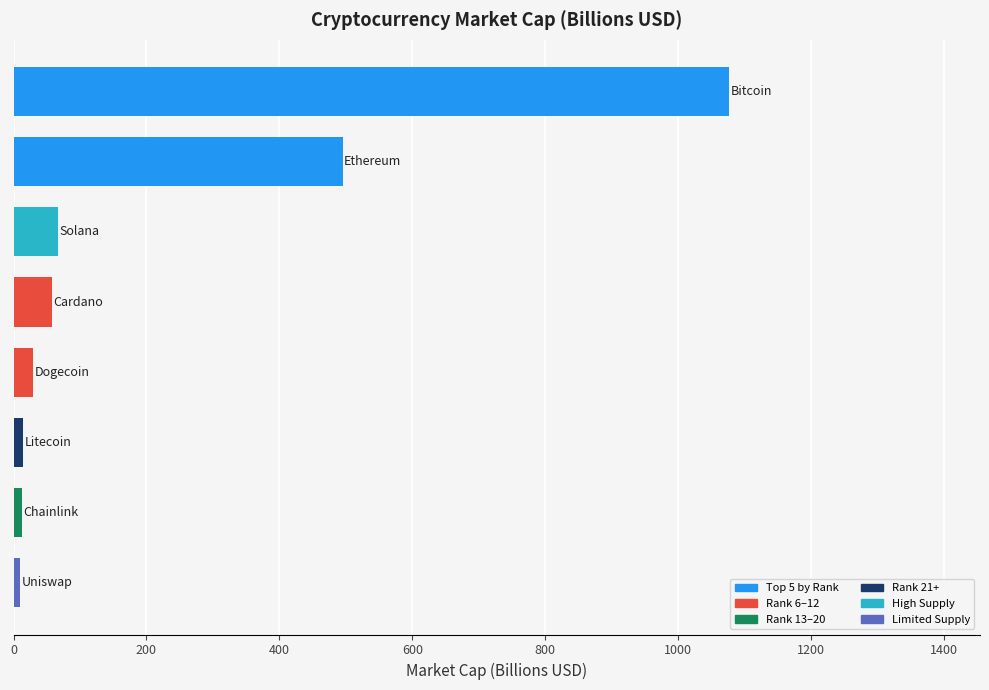

What is the maximum value shown in the chart?

1077.1